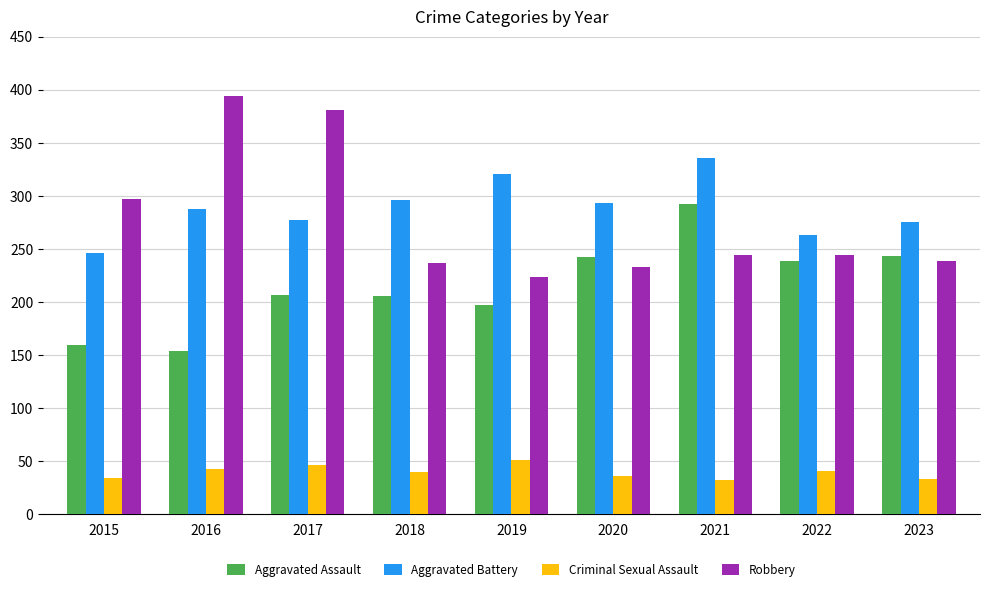

True or false: Criminal Sexual Assault has a value of 10 at 2020.

False